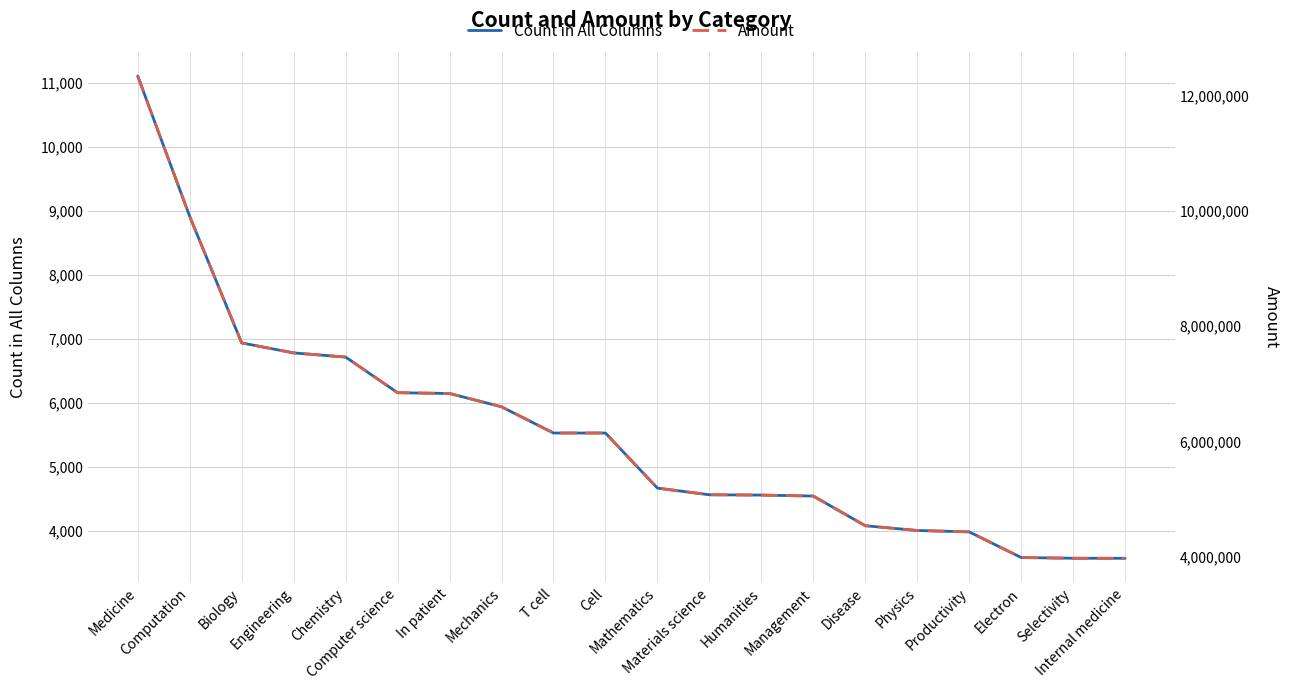

Which has a higher value, Biology or Humanities?

Biology